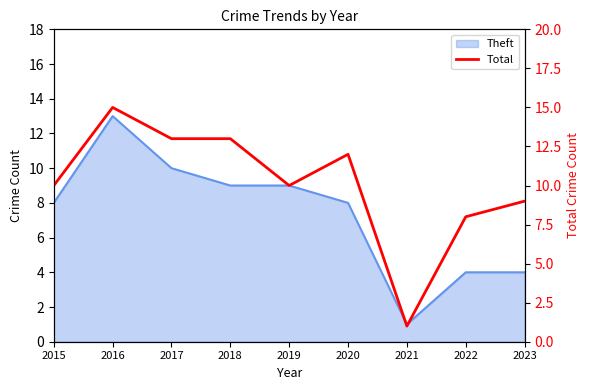

Which label corresponds to the largest value in the chart?

2016